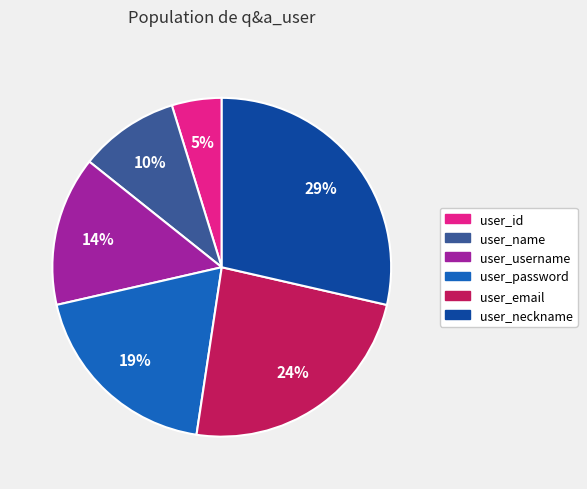

True or false: user_id accounts for 5% of the total.

True